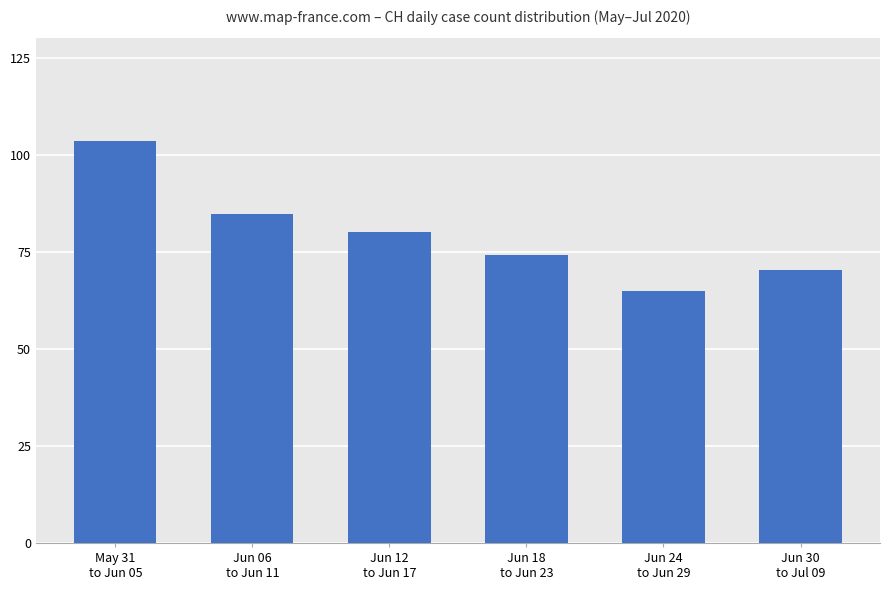

Reading left to right, what are all the values shown in this chart?

May 31
to Jun 05=103.5	Jun 06
to Jun 11=84.7	Jun 12
to Jun 17=80.0	Jun 18
to Jun 23=74.2	Jun 24
to Jun 29=65.0	Jun 30
to Jul 09=70.4